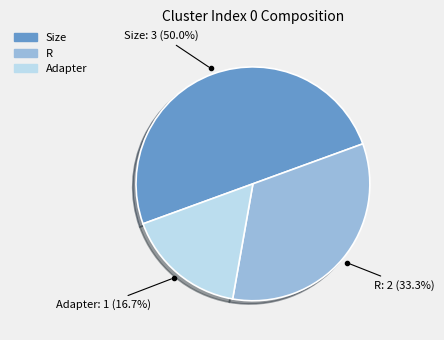

To the nearest percent, what is the average slice percentage?

33%